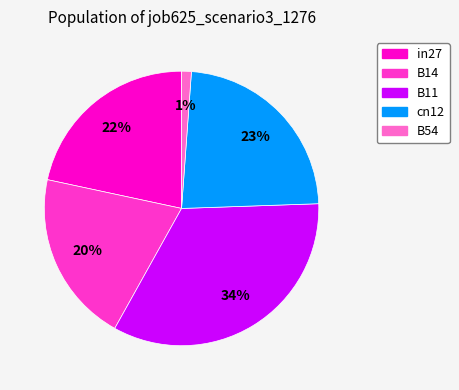

Is there any slice that represents more than half of the pie?

No